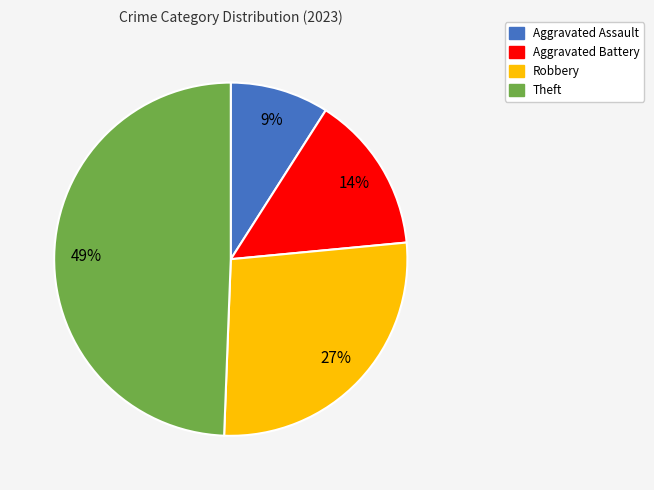

Does Aggravated Battery account for over 50% of the chart?

No